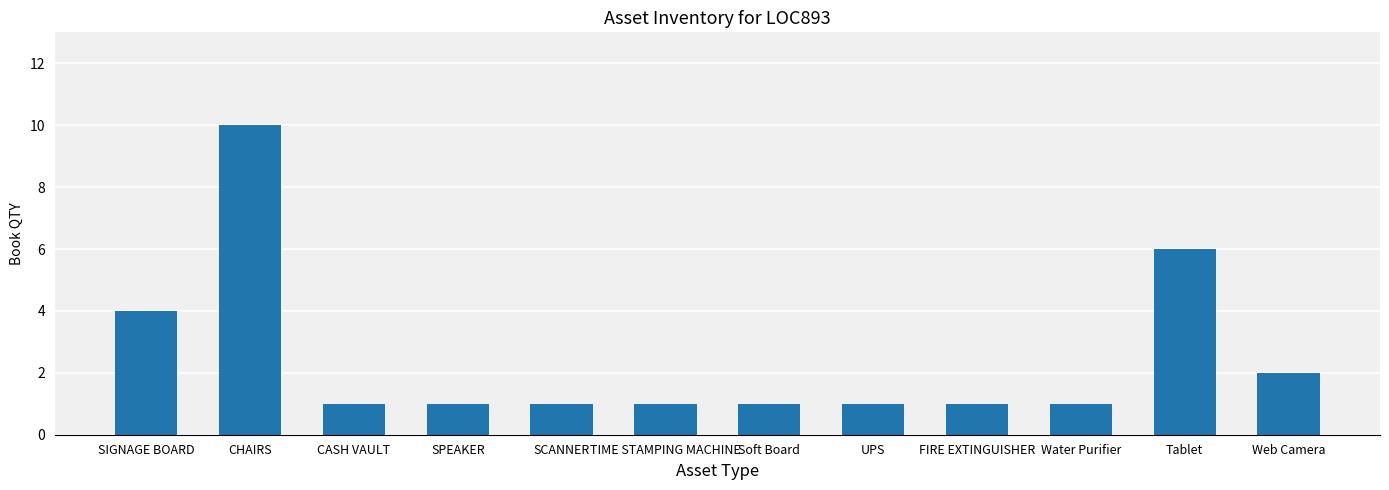

What position from the right is TIME STAMPING MACHINE?

7